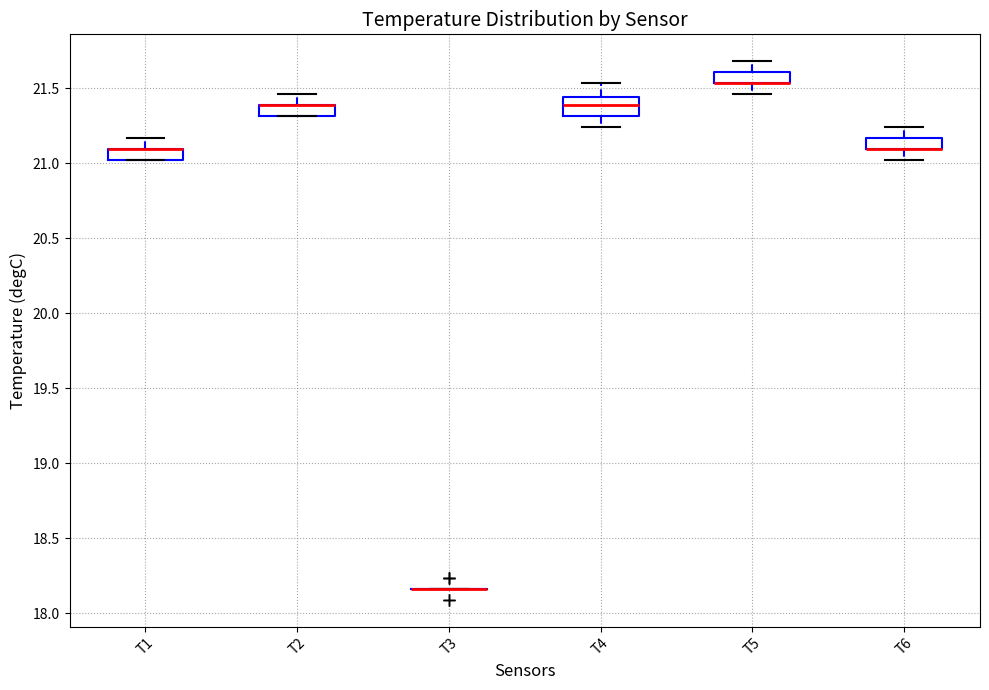

Which box is the tallest, from its lower edge to its upper edge?

T4